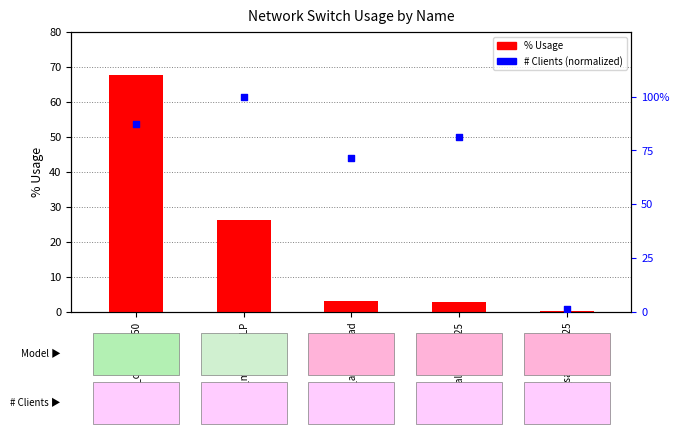

Which series contains the lowest Y value?

% Usage